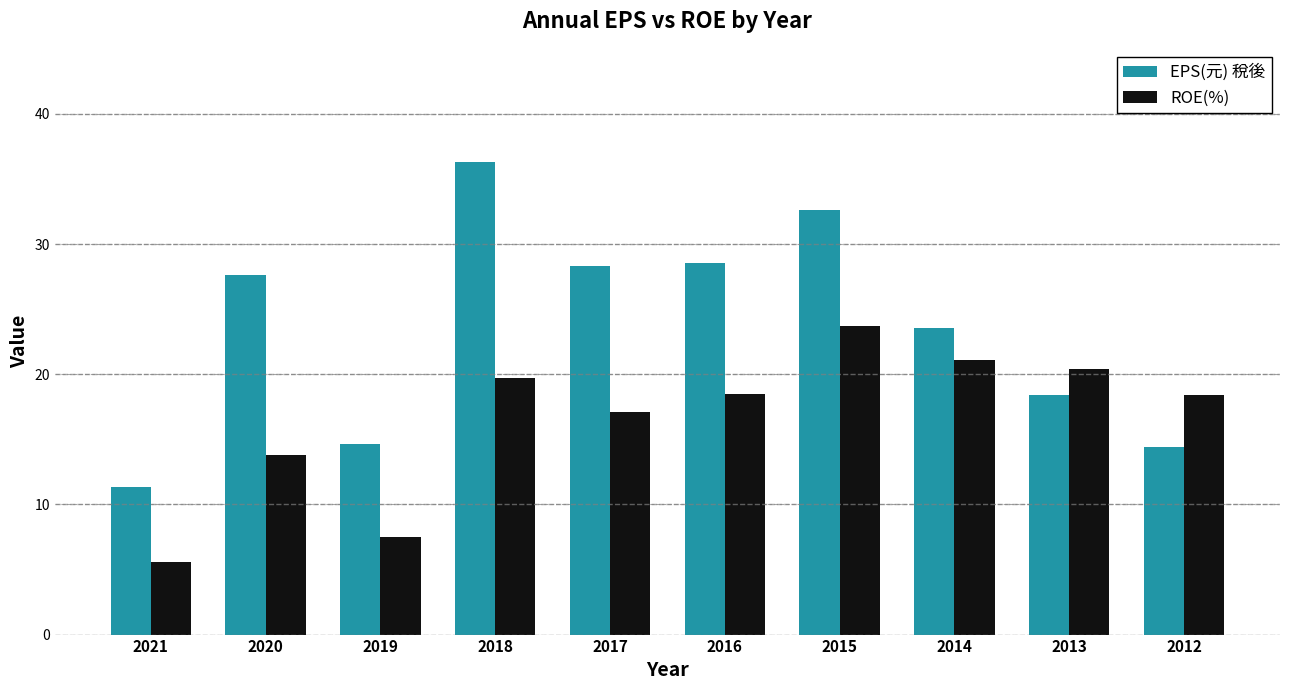

What is the difference between the highest and lowest values at 2014?

2.4